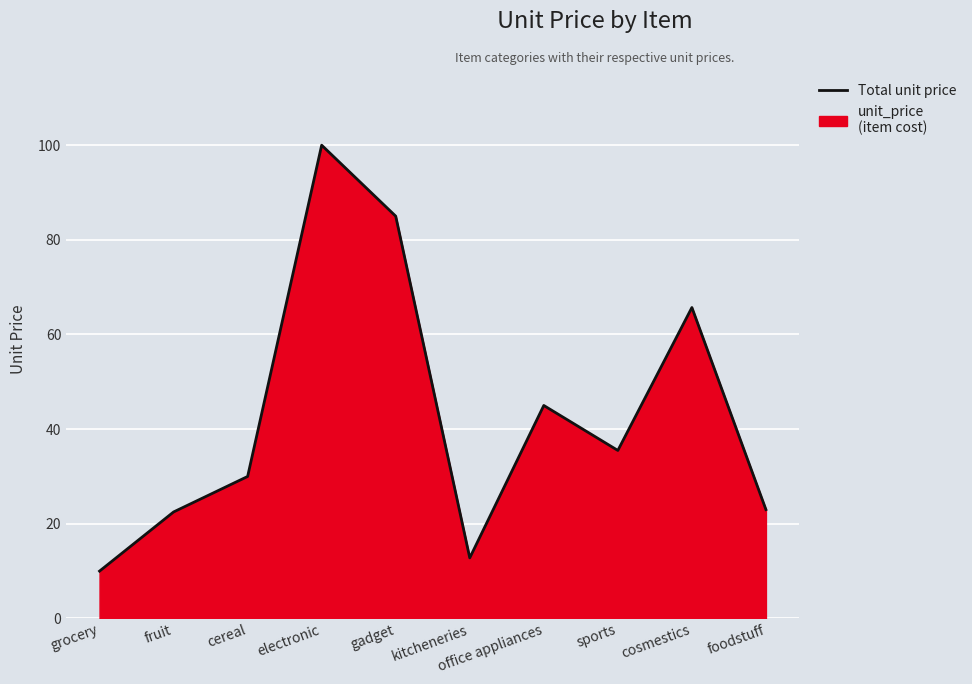

The value at sports is 13.1. True or false?

False